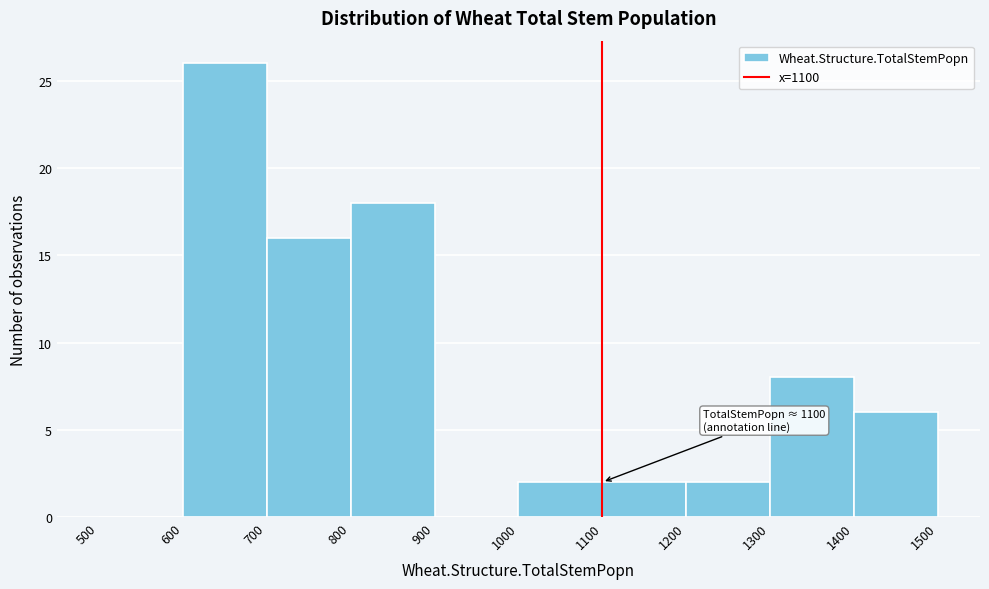

Over which range of the x-axis is the bar tallest?

600 to 700